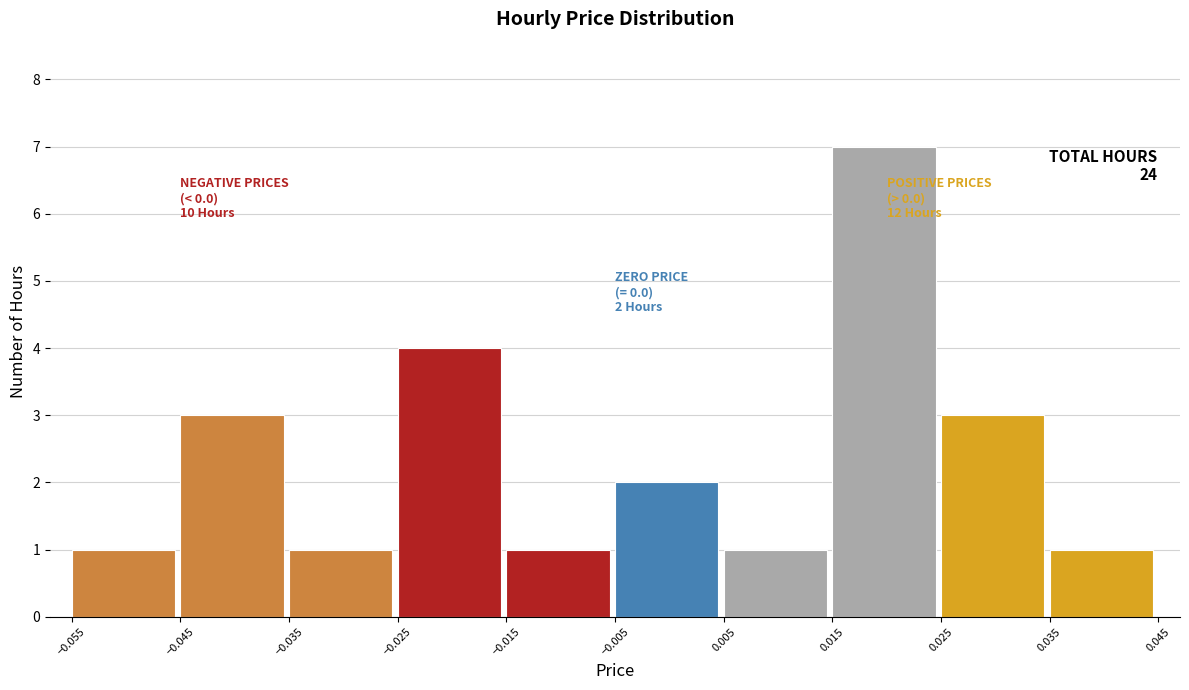

Over which range of the x-axis is the bar tallest?

0.015 to 0.025